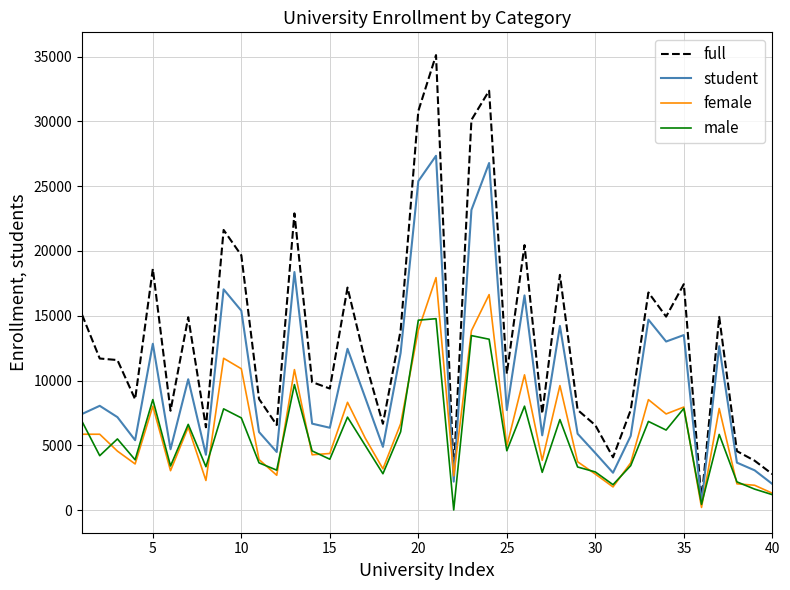

What is the maximum value shown in the chart?

35111